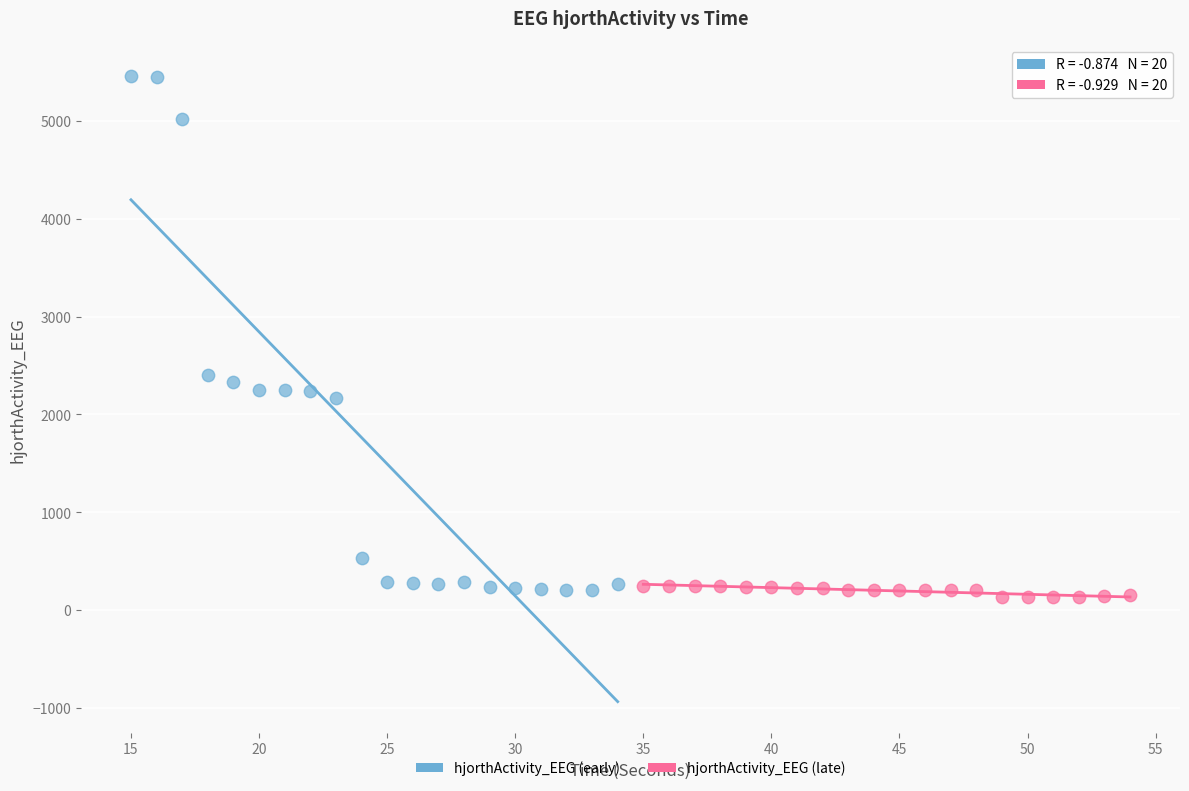

What are all the series names shown in the legend?

hjorthActivity_EEG (early), hjorthActivity_EEG (late)